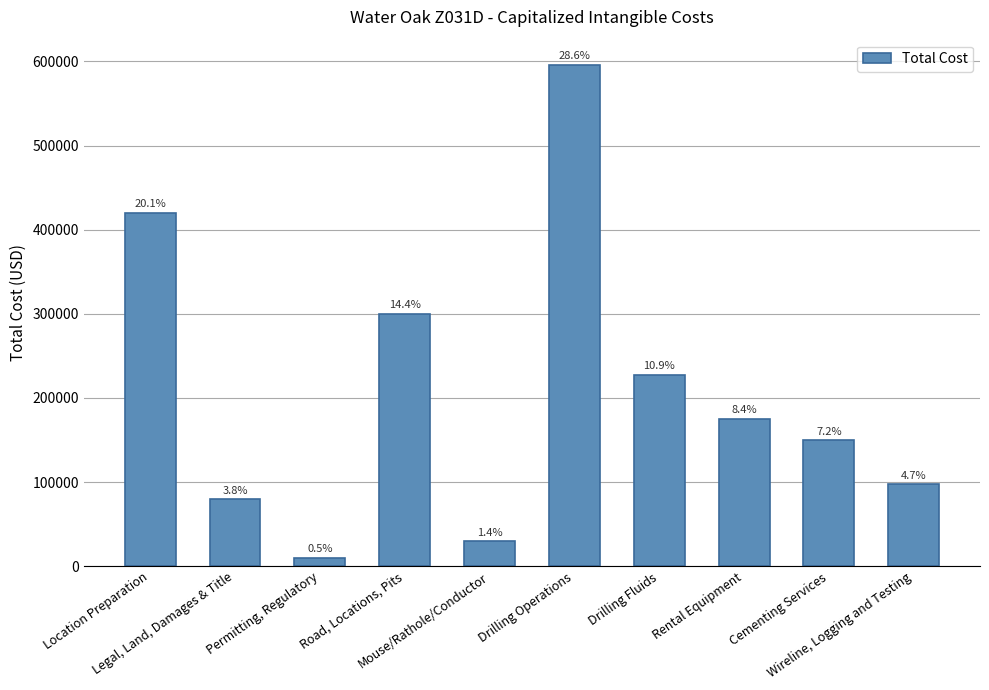

List the labels in order of value, largest first.

Drilling Operations, Location Preparation, Road, Locations, Pits, Drilling Fluids, Rental Equipment, Cementing Services, Wireline, Logging and Testing, Legal, Land, Damages & Title, Mouse/Rathole/Conductor, Permitting, Regulatory